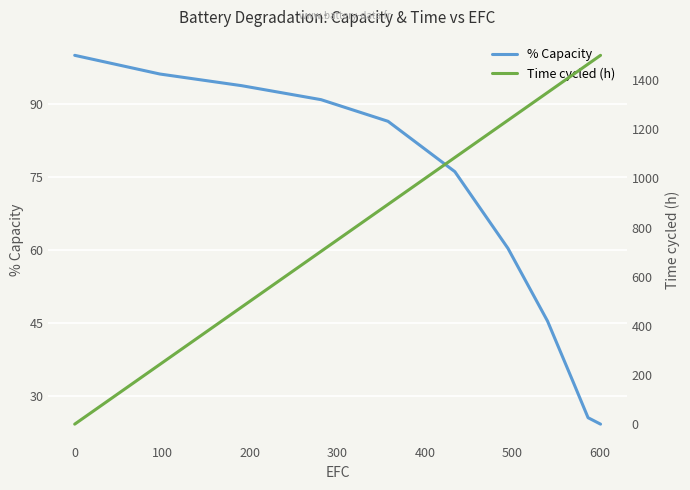

What is the maximum value for % Capacity?

100.0